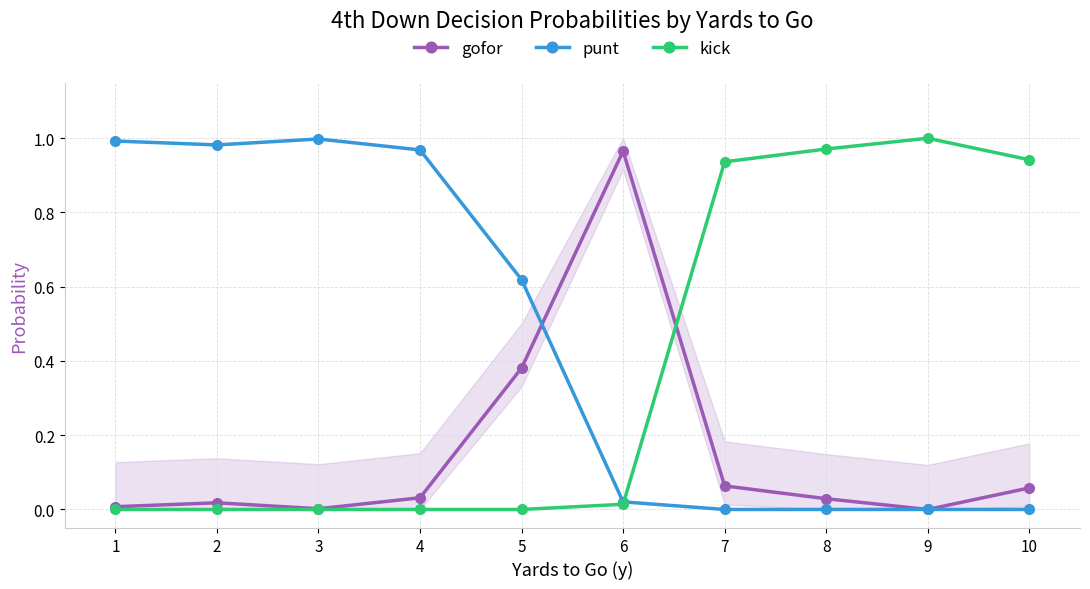

How many lines are shown in the chart?

3